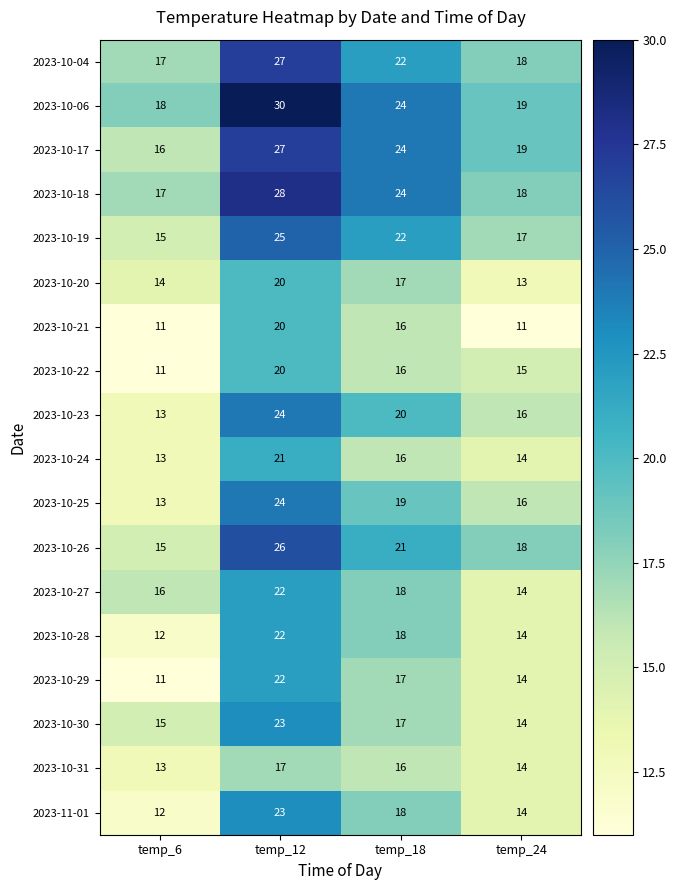

Which category has the highest value in the 2023-10-28 series?

temp_12